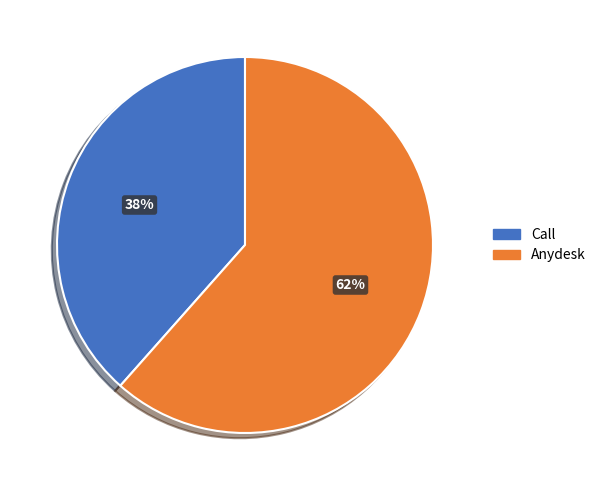

Is there a majority slice in this chart?

Yes